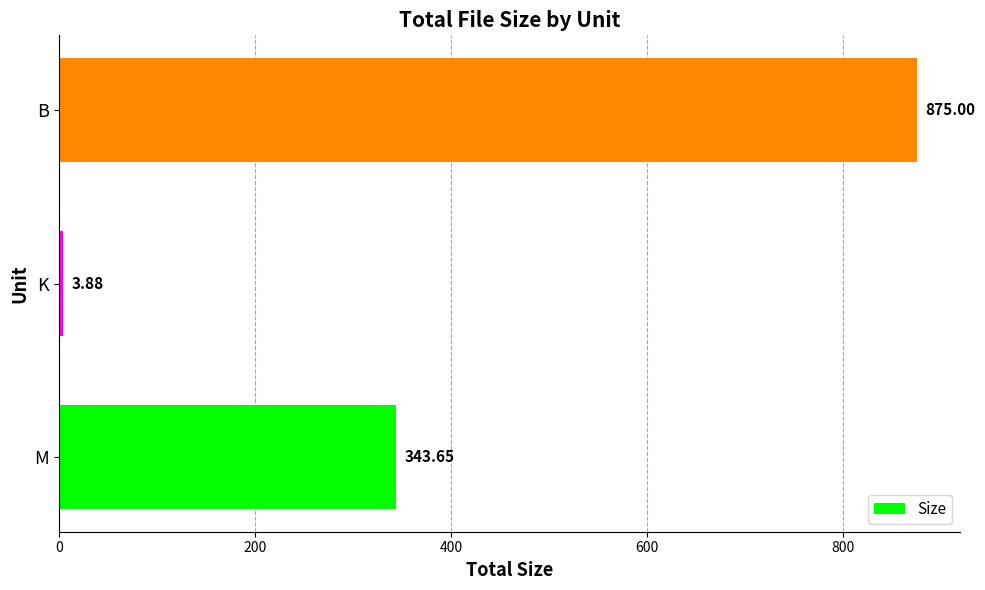

Which label corresponds to the largest value in the chart?

B